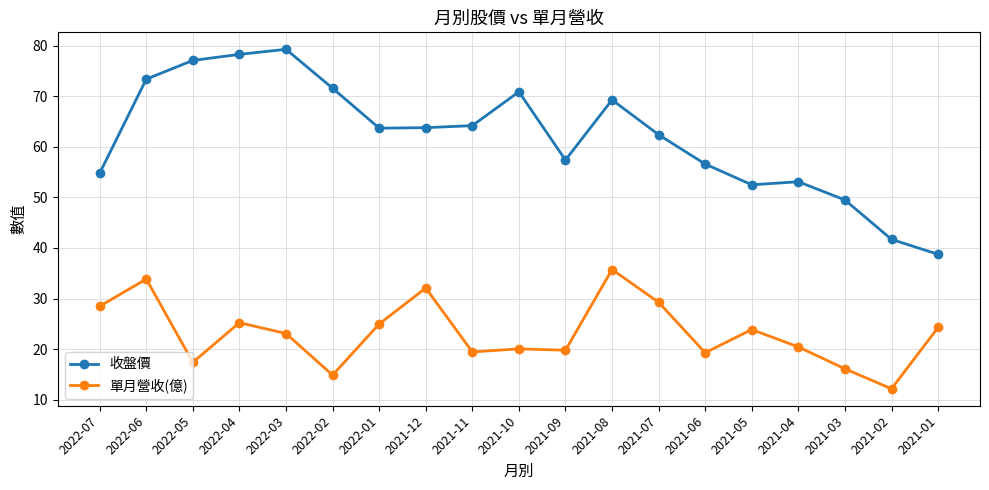

What is the average value of the 單月營收(億) series?

23.2